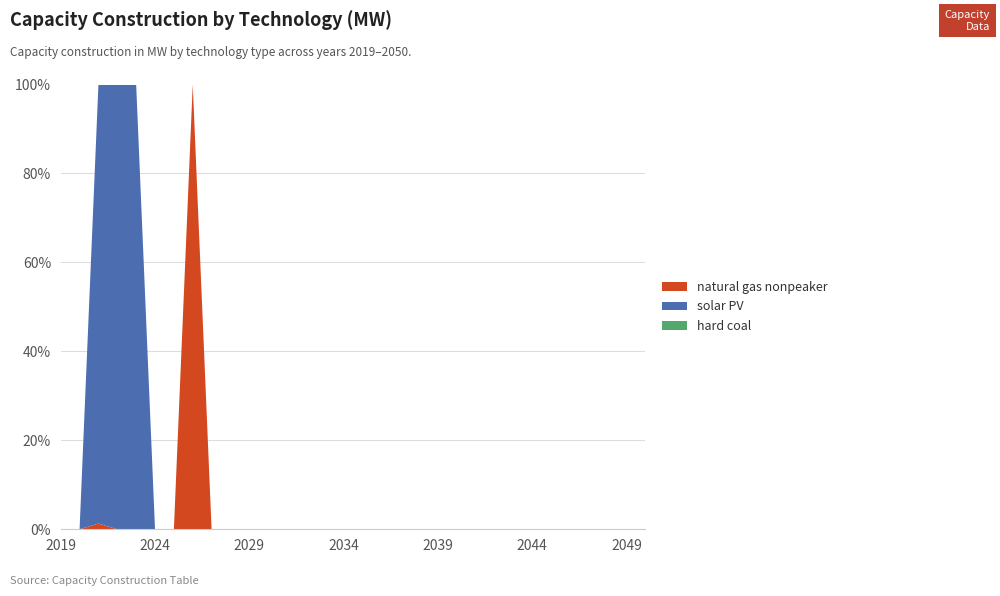

Reading right to left, extract all data points from this chart.

natural gas nonpeaker: 0.0	0.0	0.0	0.0	0.0	0.0	0.0	0.0	0.0	0.0	0.0	0.0	0.0	0.0	0.0	0.0	0.0	0.0	0.0	0.0	0.0	0.0	0.0	0.0	1716.3	0.0	0.0	0.0	0.0	9.1	0.0	0.0
solar PV: 0.0	0.0	0.0	0.0	0.0	0.0	0.0	0.0	0.0	0.0	0.0	0.0	0.0	0.0	0.0	0.0	0.0	0.0	0.0	0.0	0.0	0.0	0.0	0.0	0.0	0.0	0.0	176.5	576.7	698.8	0.0	0.0
hard coal: 0.0	0.0	0.0	0.0	0.0	0.0	0.0	0.0	0.0	0.0	0.0	0.0	0.0	0.0	0.0	0.0	0.0	0.0	0.0	0.0	0.0	0.0	0.0	0.0	0.0	0.0	0.0	0.0	0.0	0.0	0.0	0.0